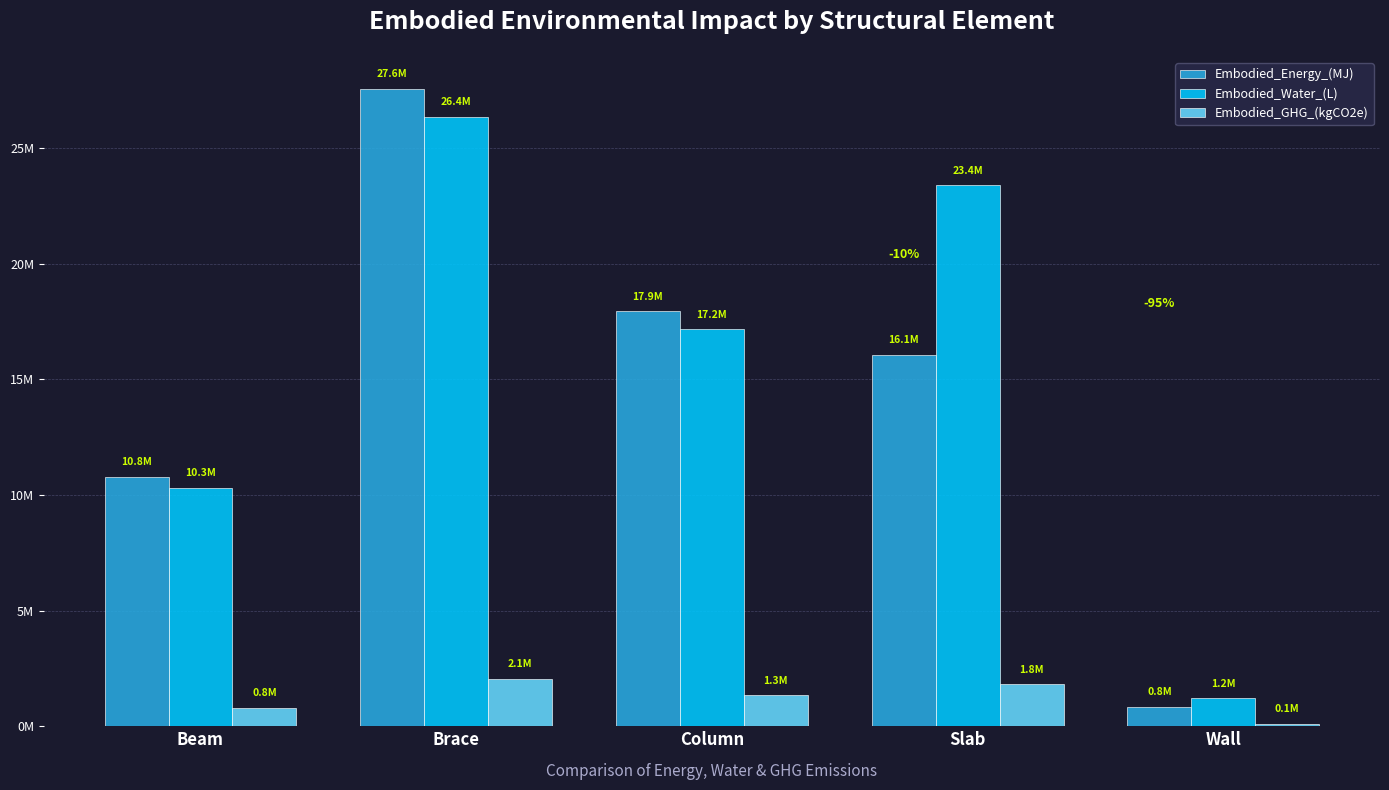

List the labels in order of Embodied_Water_(L) value, largest first.

Brace, Slab, Column, Beam, Wall